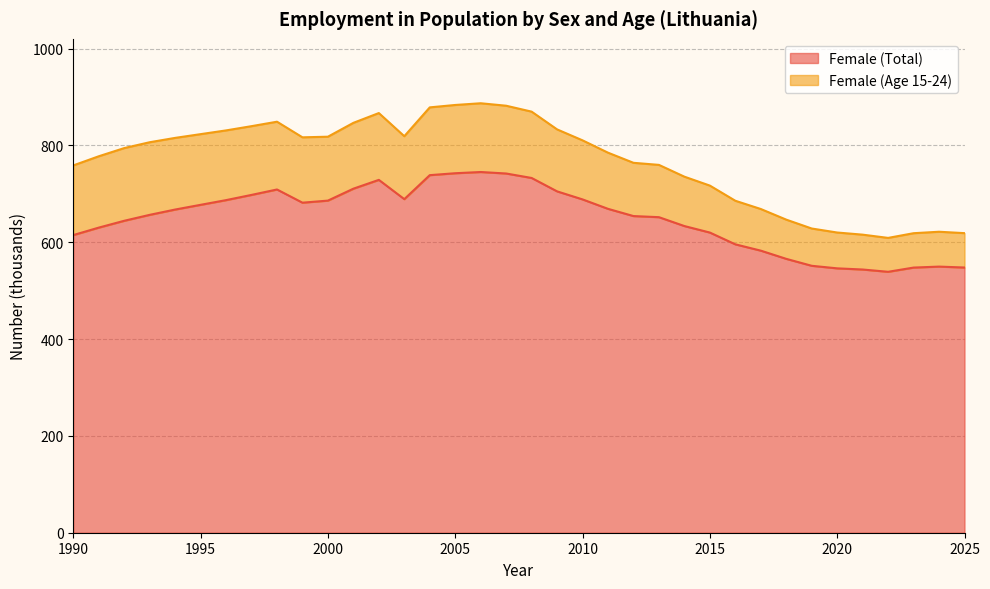

Rank the categories by value from lowest to highest.

2022, 2021, 2020, 2023, 2025, 2024, 2019, 2018, 2017, 2016, 1990, 2015, 1991, 2014, 1992, 2013, 2012, 1993, 1994, 2011, 1995, 1999, 2000, 1996, 2010, 2003, 1997, 2009, 1998, 2001, 2002, 2008, 2004, 2007, 2005, 2006